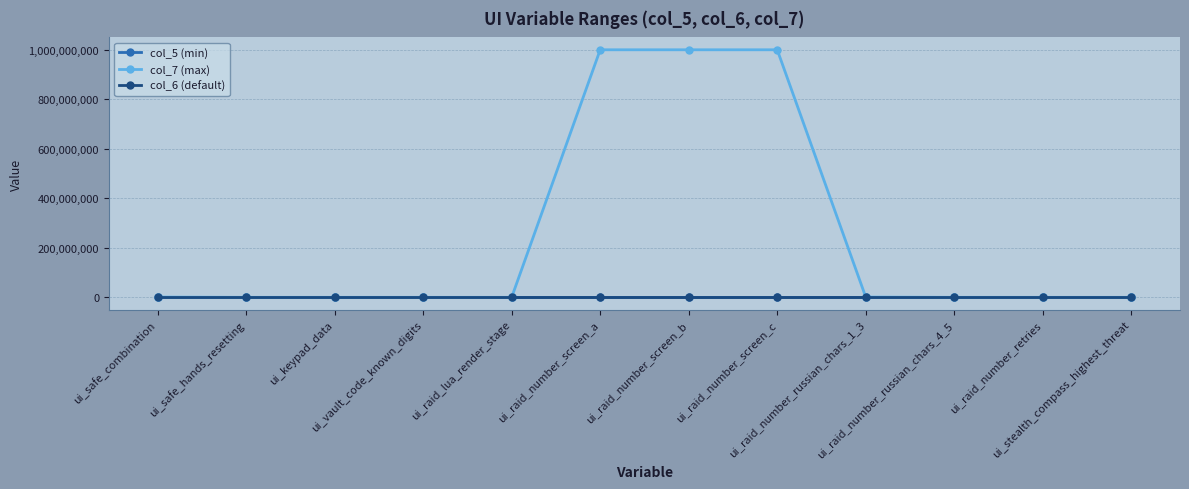

What is the average value of the col_7 (max) series?

250168866